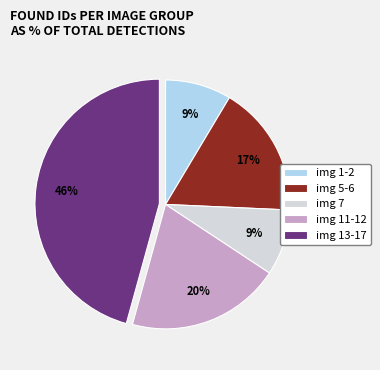

To the nearest percent, what percentage of the pie is img 7?

9%